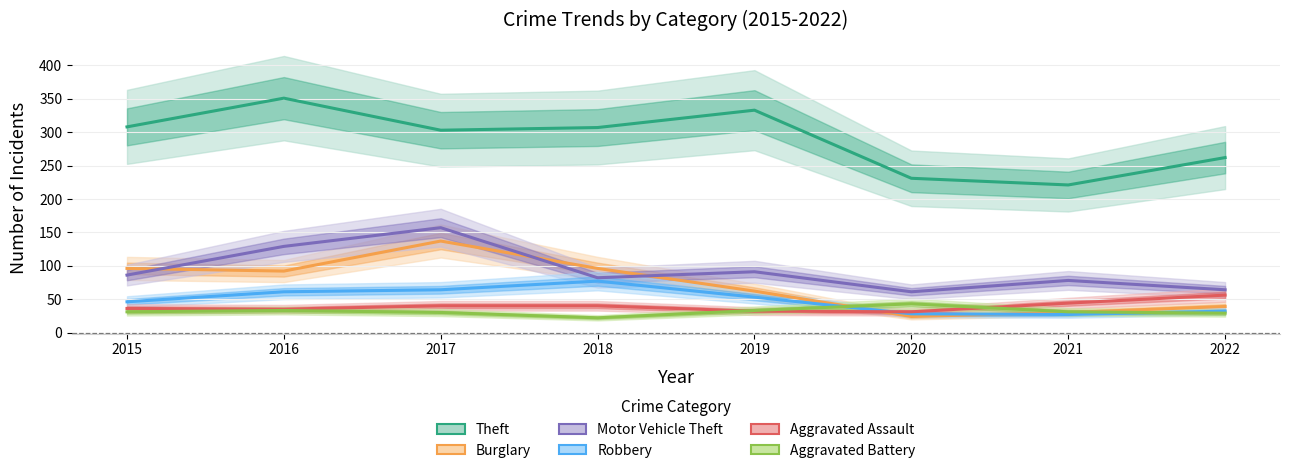

What are all the series names shown in the legend?

Theft, Burglary, Motor Vehicle Theft, Robbery, Aggravated Assault, Aggravated Battery